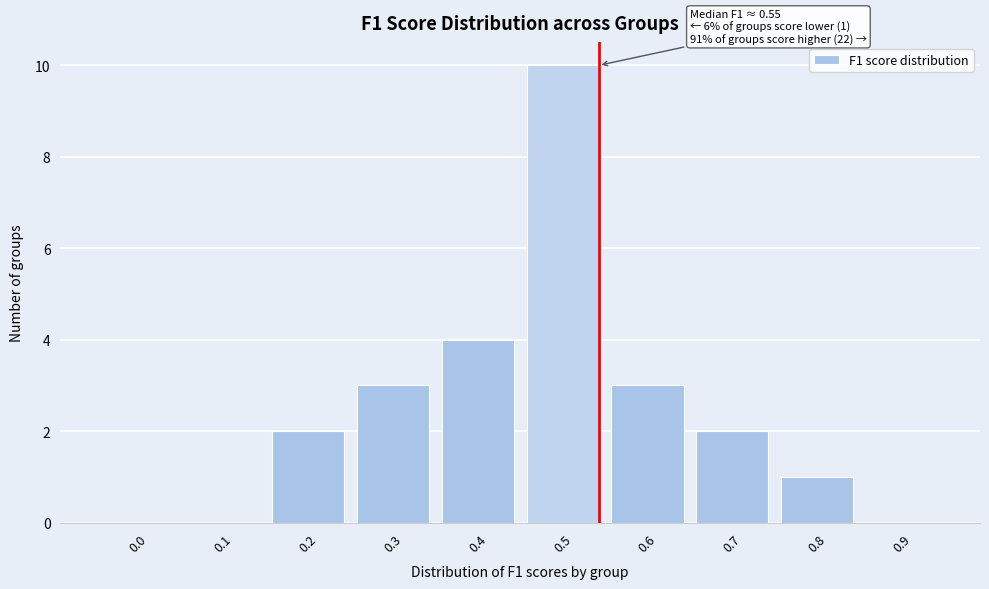

Reading left to right, what are all the values shown in this chart?

0.0=0	0.1=0	0.2=2	0.3=3	0.4=4	0.5=10	0.6=3	0.7=2	0.8=1	0.9=0